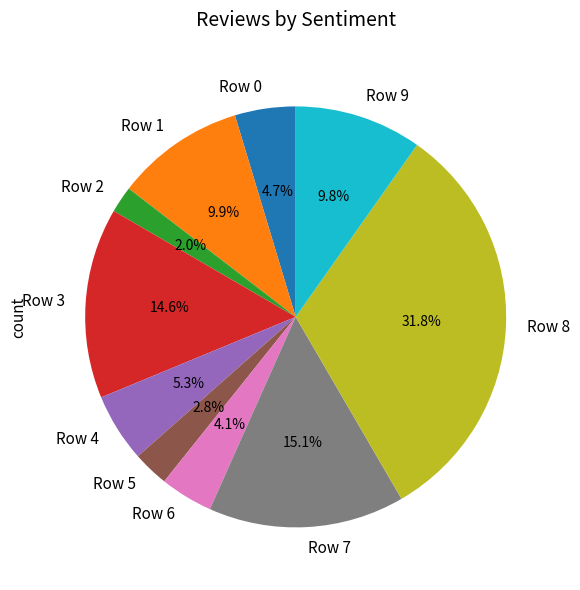

Count the number of slices in the pie.

10